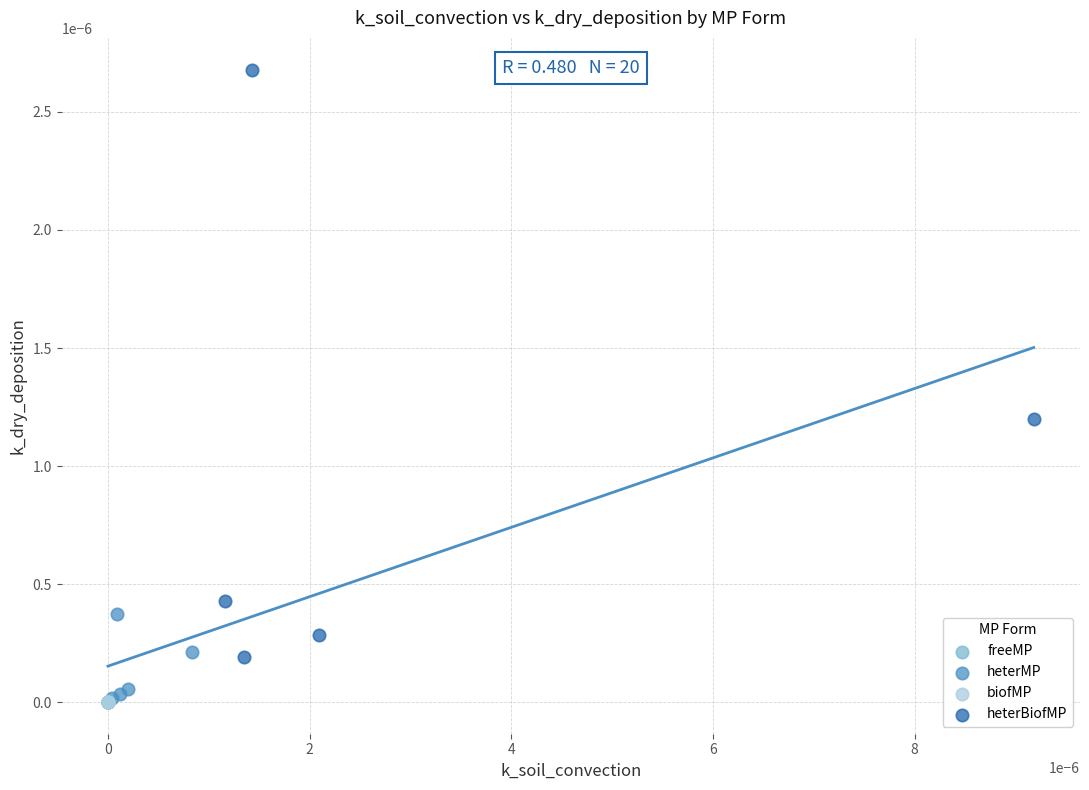

Which series reaches the maximum Y coordinate?

heterBiofMP